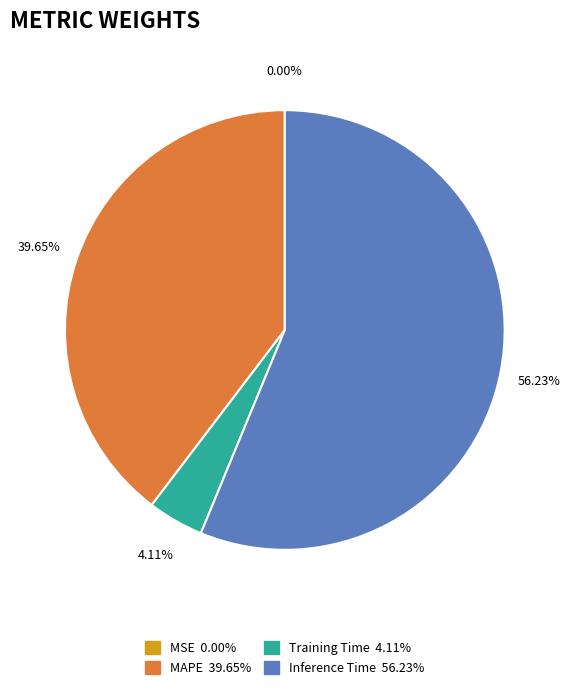

Is there a majority slice in this chart?

Yes